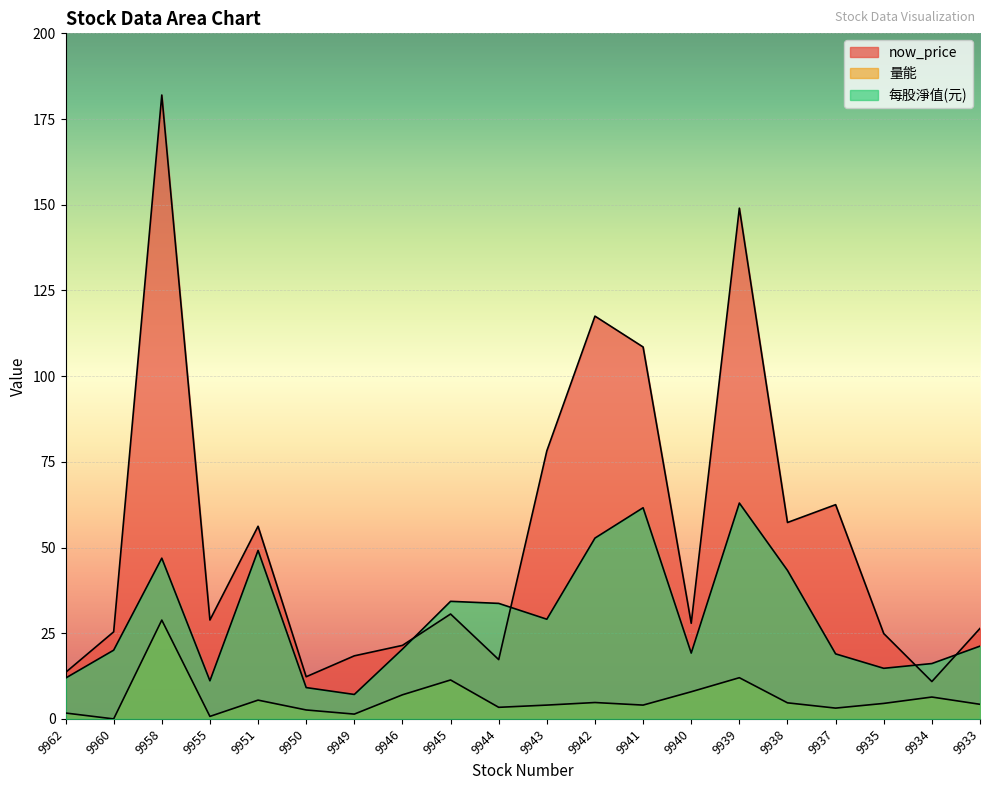

In now_price, how many points are higher than both neighbors (excluding endpoints)?

6